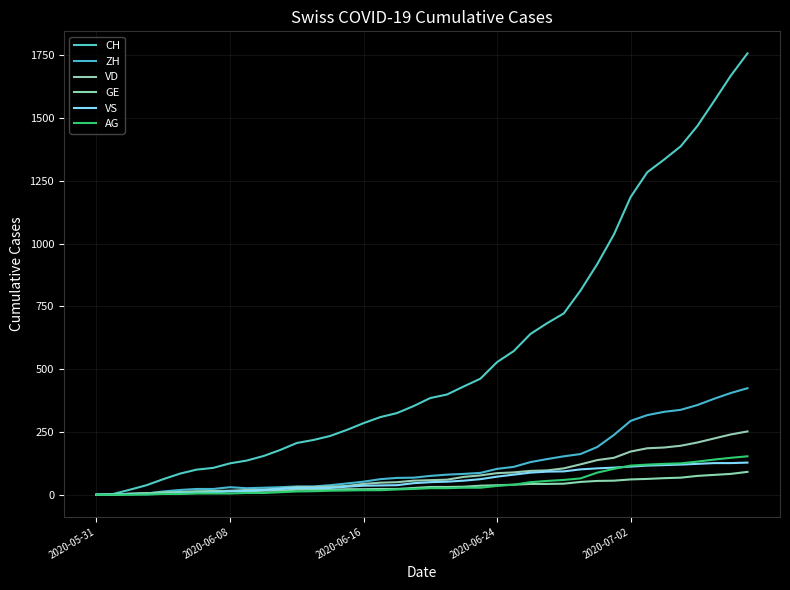

How many lines are shown in the chart?

6